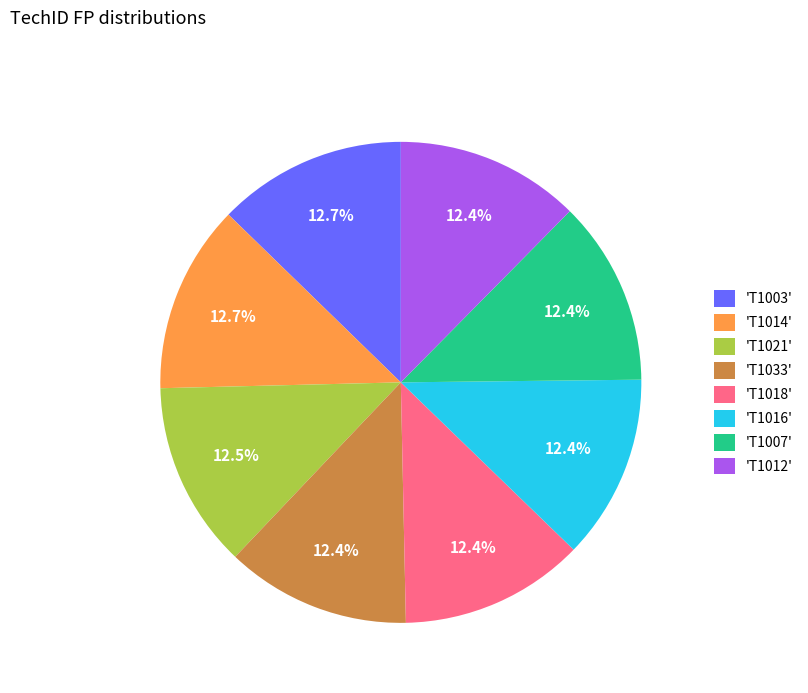

Does 'T1012' represent more than half of the total?

No